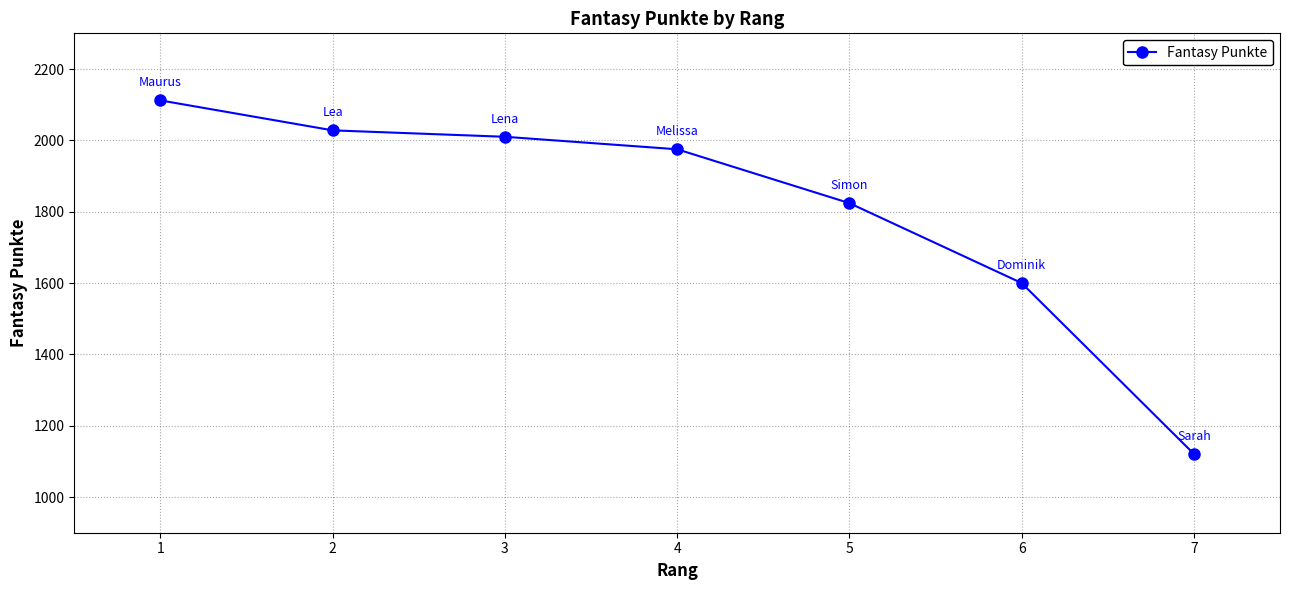

Rank the categories by value from lowest to highest.

7, 6, 5, 4, 3, 2, 1